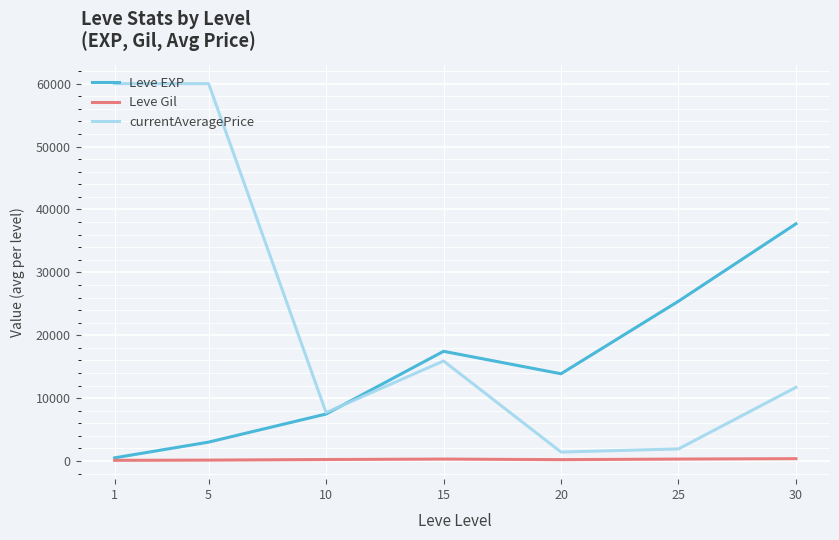

In Leve EXP, how many points are lower than both neighbors (excluding endpoints)?

1